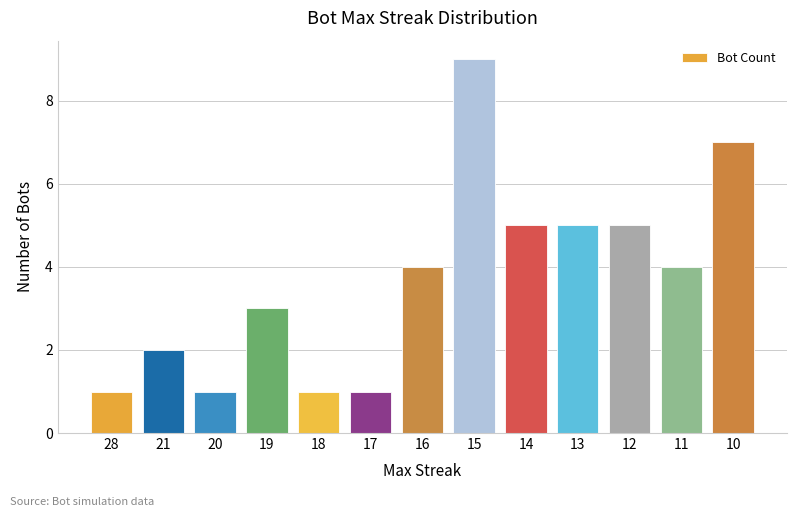

What is the maximum value shown in the chart?

9